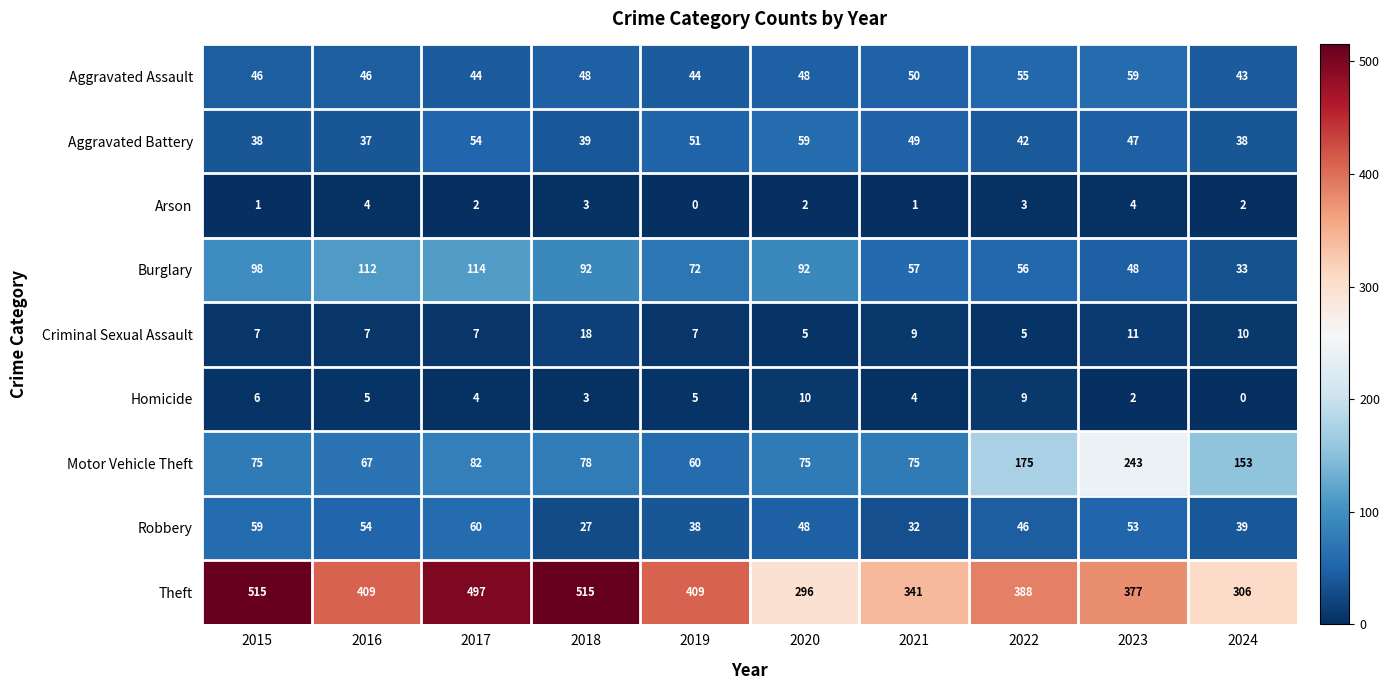

Is it true that Aggravated Battery equals 62 at 2018?

False